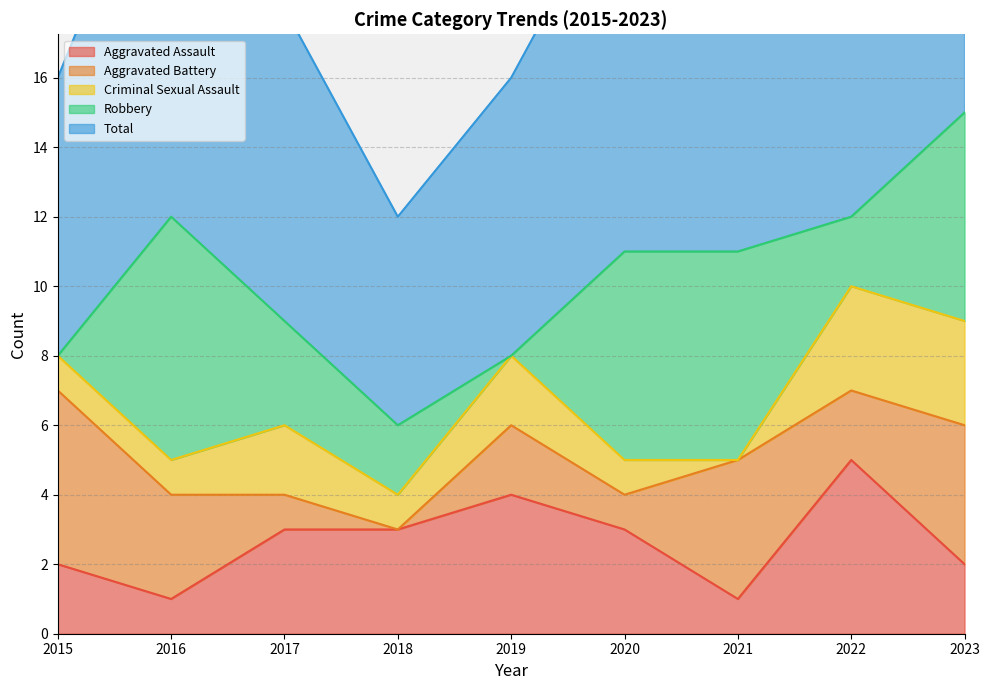

At which category does Aggravated Battery reach its first local valley?

2018